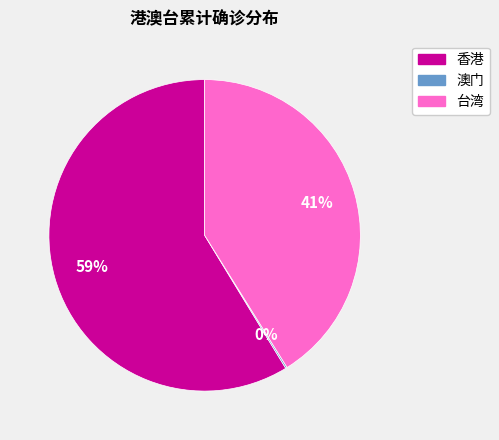

To the nearest percent, what percentage of the pie is 台湾?

41%